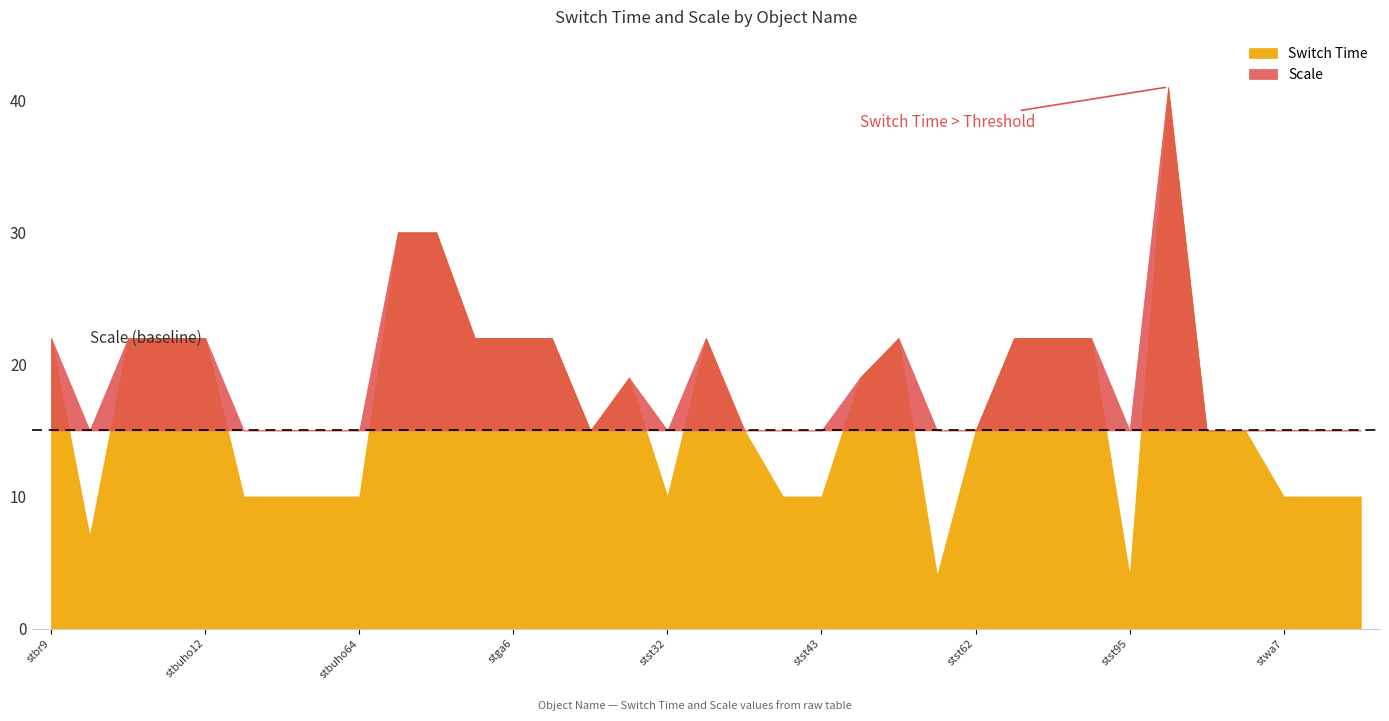

At which category is the sum across all series the highest?

stst102